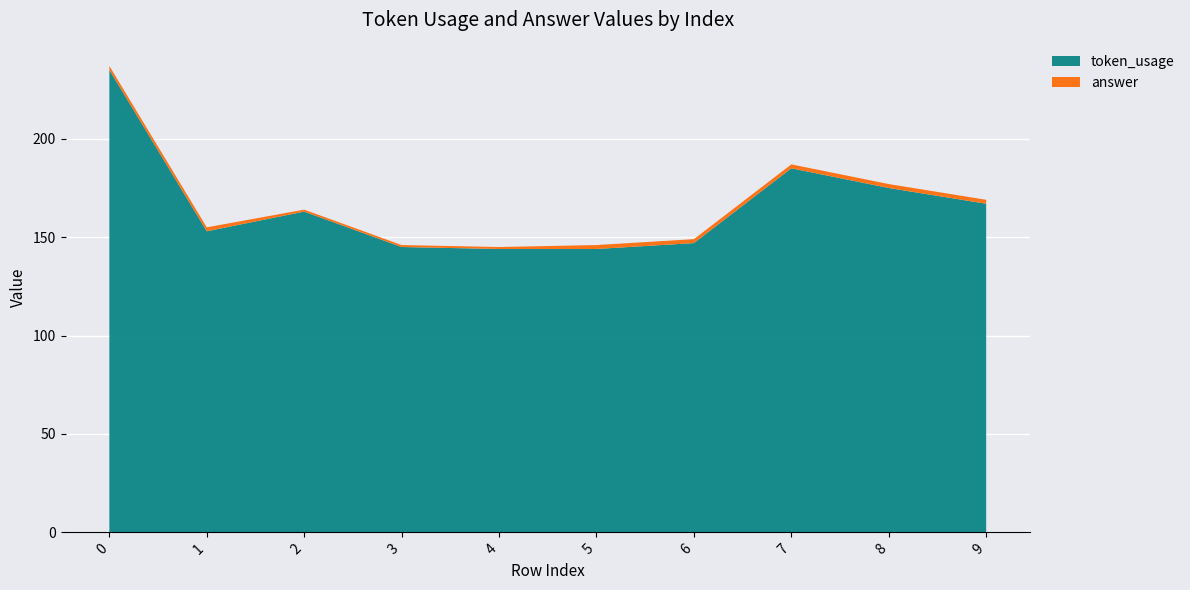

Reading left to right, extract all data points from this chart.

token_usage: 235	153	163	145	144	144	147	185	175	167
answer: 2	2	1	1	1	2	2	2	2	2